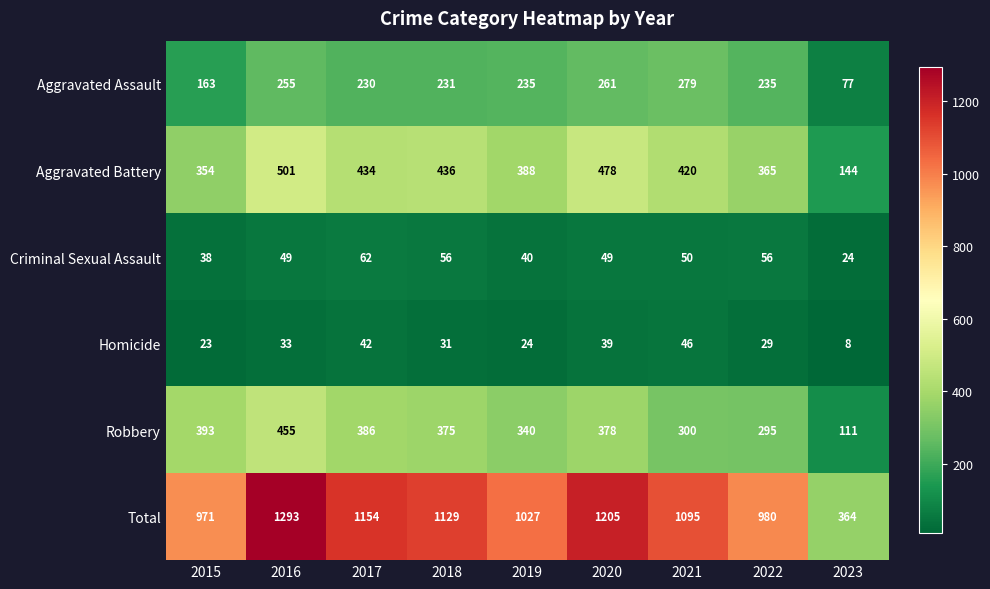

At which category is the sum across all series the highest?

2016